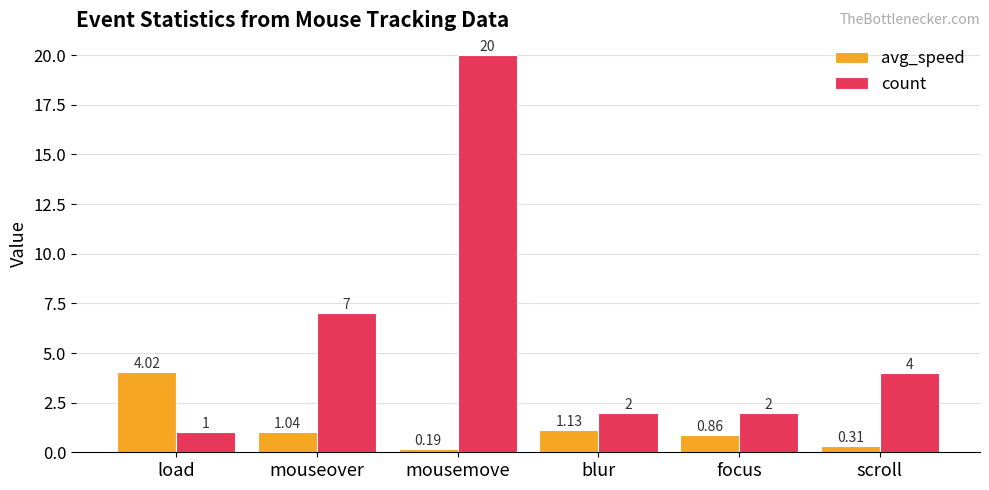

What is the highest value of the avg_speed series?

4.0